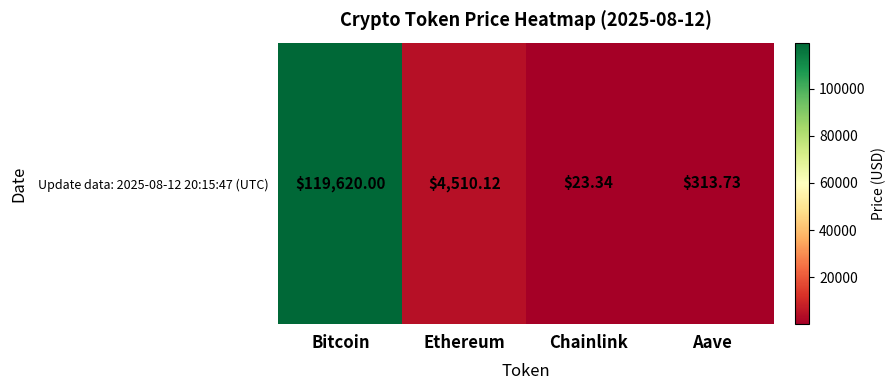

List the labels in order of value, smallest first.

Chainlink, Aave, Ethereum, Bitcoin